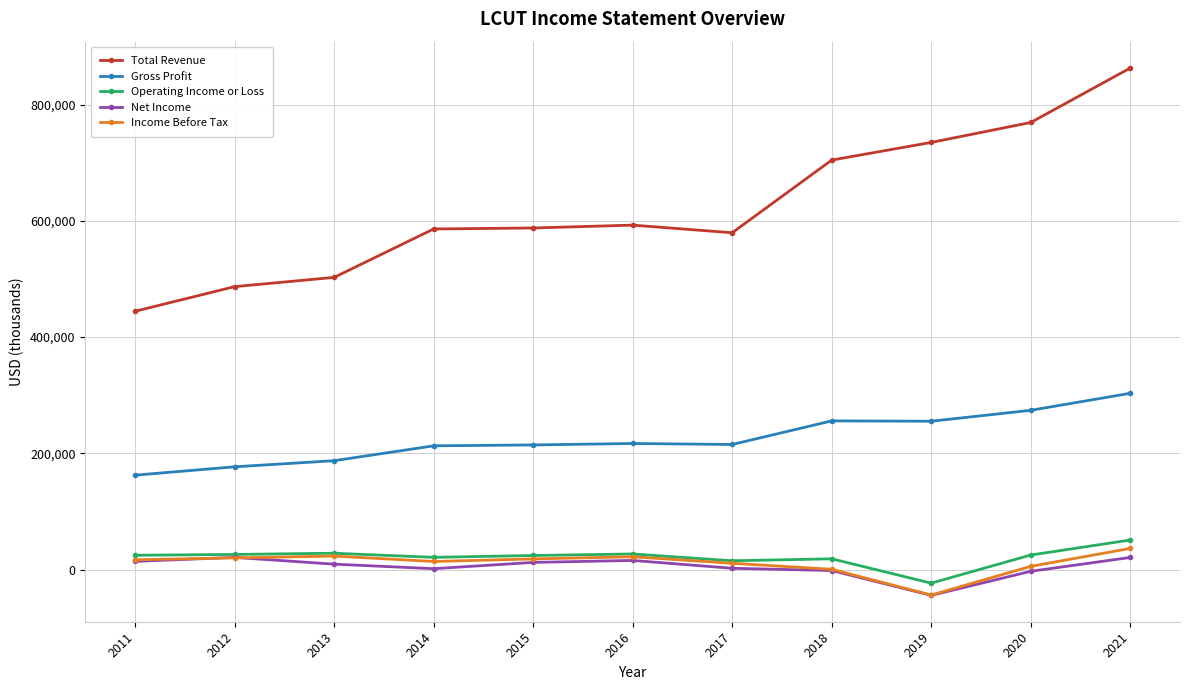

Is the value of Gross Profit at 2016 greater than the value of Income Before Tax at 2013?

Yes